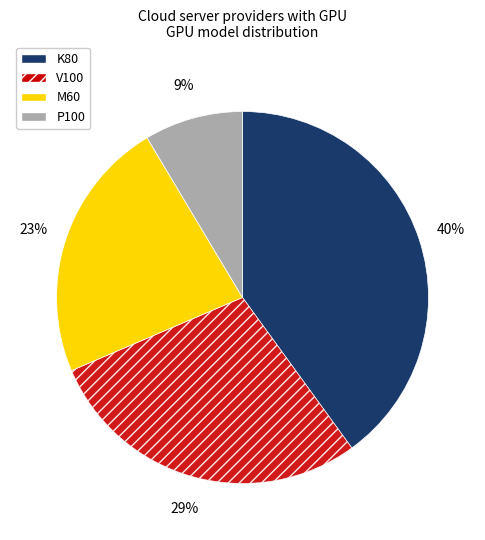

Is it true that V100 is 29% of the pie?

True